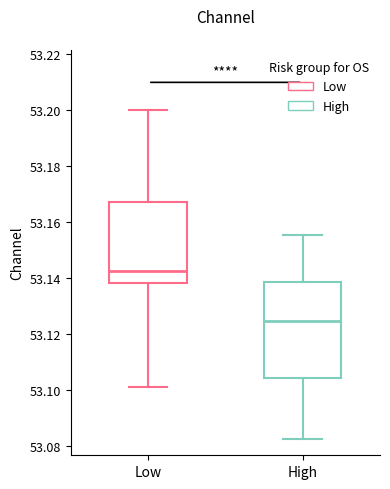

Reading left to right, read every box against the y-axis: the position of its median line, the range the box covers, and the ends of its whiskers. The values are not printed on the chart, so give them approximately, as read against the axis.

Low: median 53.142, box 53.138 to 53.168, whiskers 53.102 to 53.200
High: median 53.124, box 53.104 to 53.138, whiskers 53.082 to 53.156